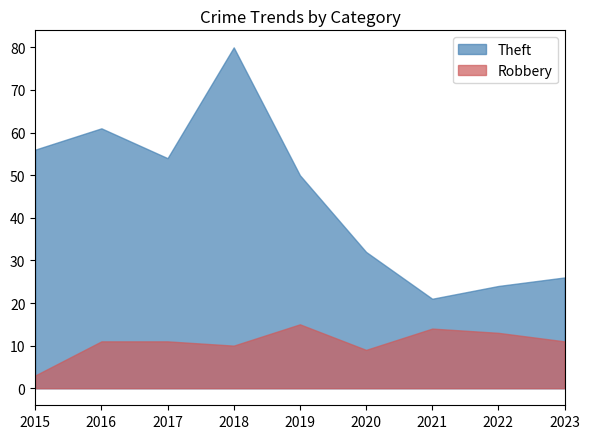

What is the highest value of the Theft series?

80